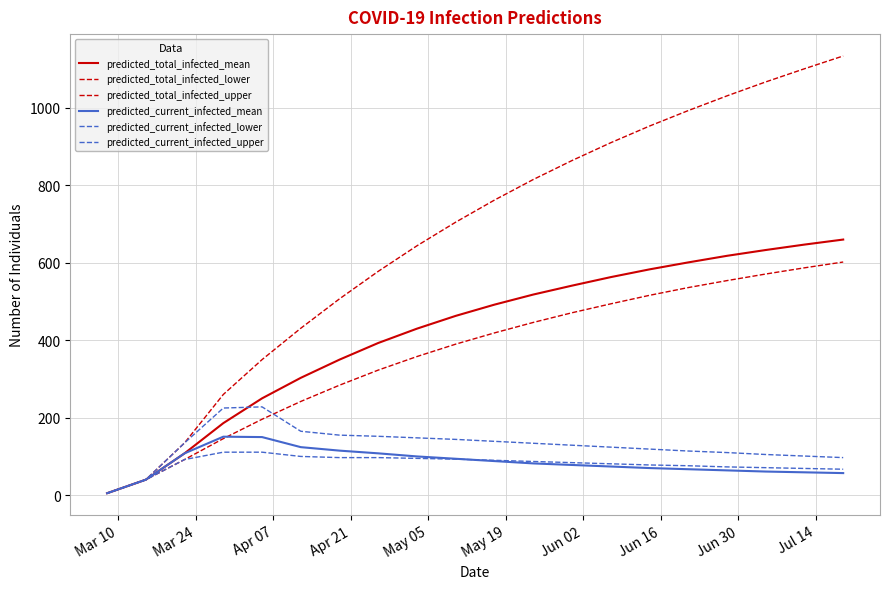

What is the difference between the maximum and second lowest values in the predicted_current_infected_lower series?

71